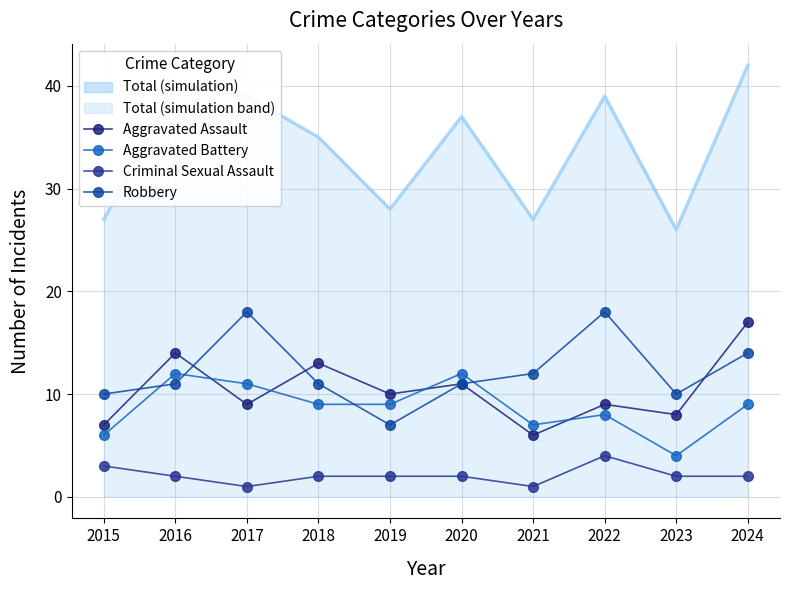

True or false: Aggravated Battery and Criminal Sexual Assault intersect in this chart.

False